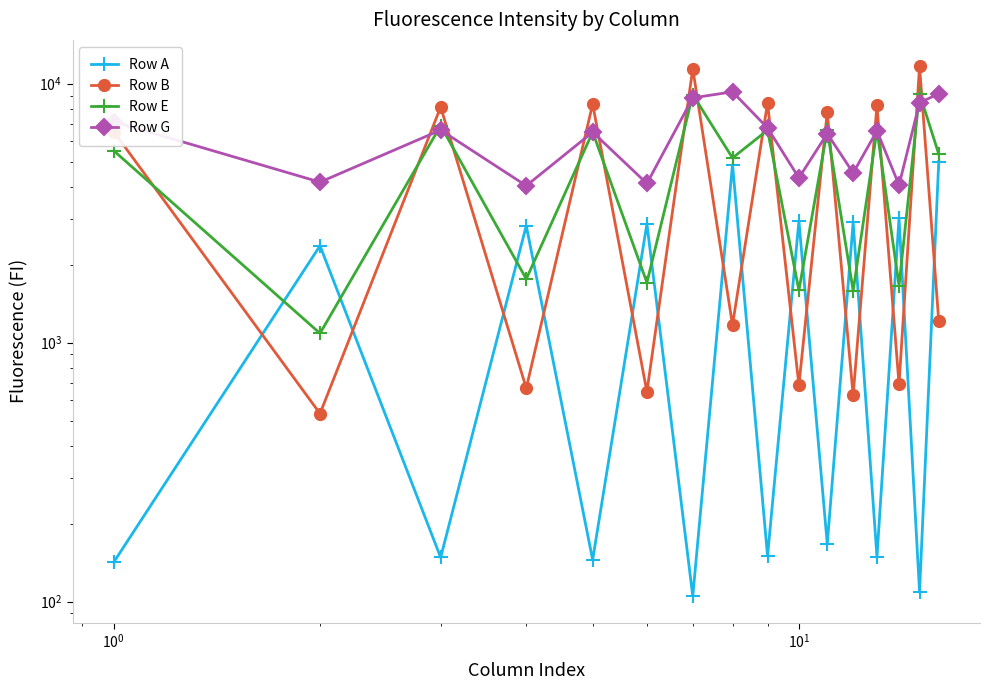

Which series has the largest range (max minus min)?

Row B